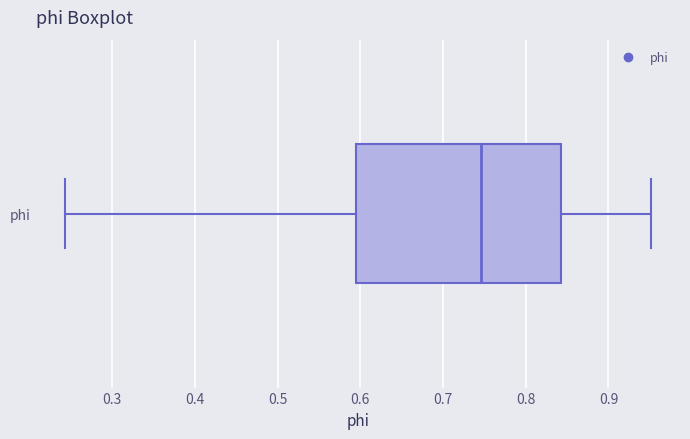

Where does the median line of the box for phi sit on the x-axis? The values are not printed on the chart, so give them approximately, as read against the axis.

0.75